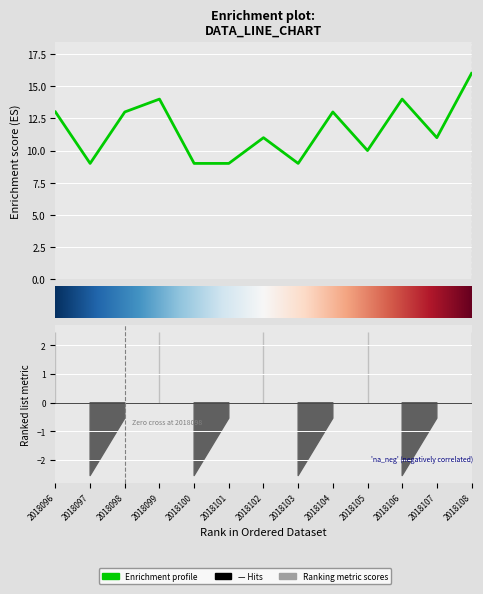

How many lines are shown in the chart?

1